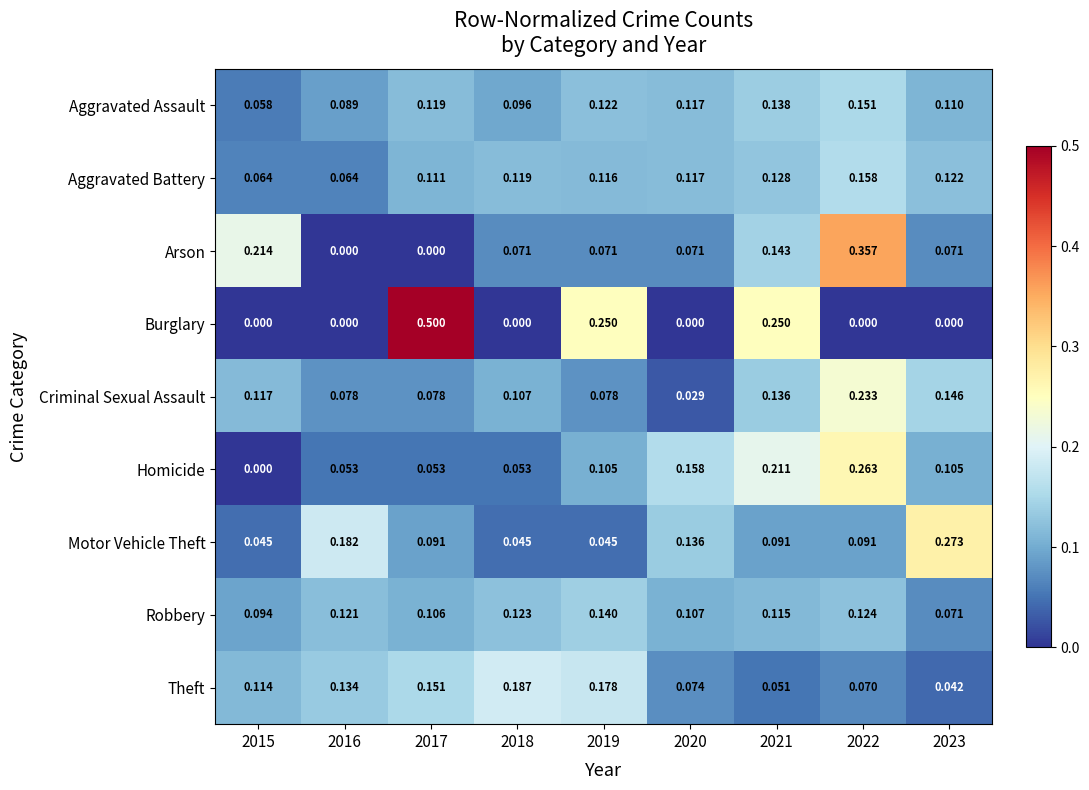

Is the value of Arson at 2022 greater than the value of Theft at 2022?

Yes